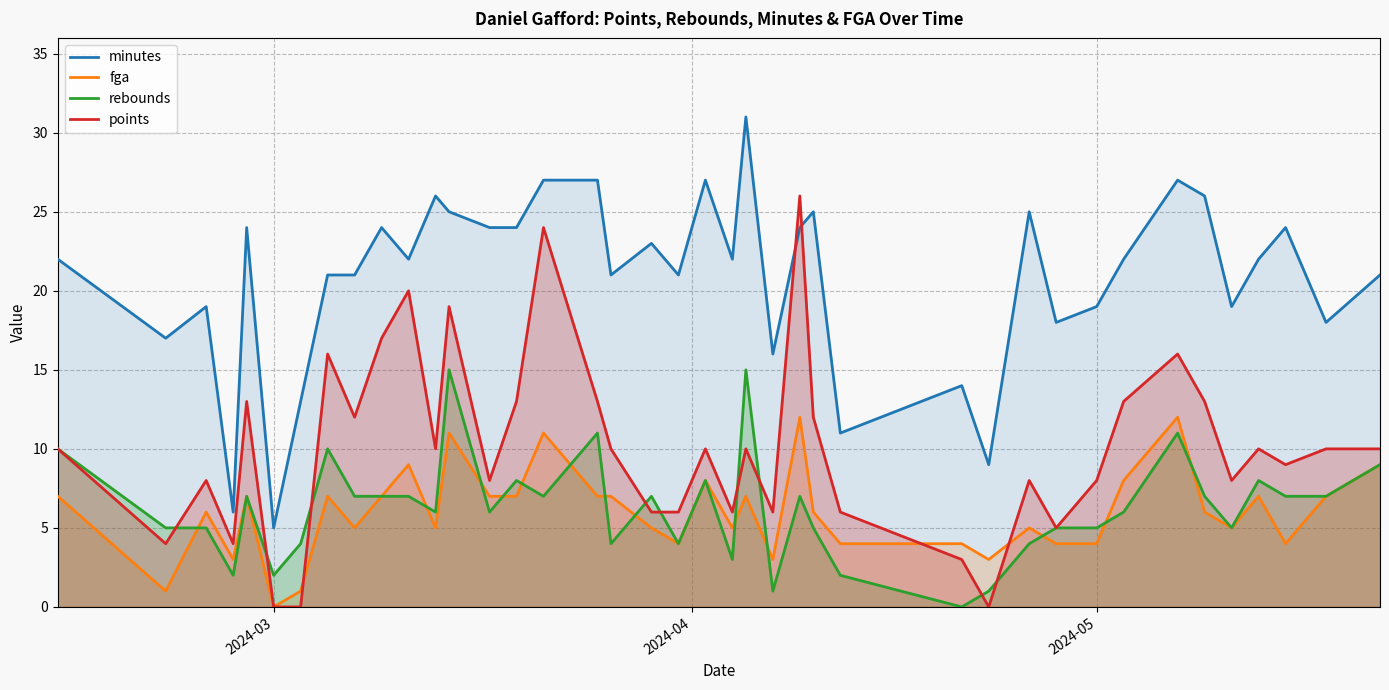

How many intersections are there between minutes and points?

2